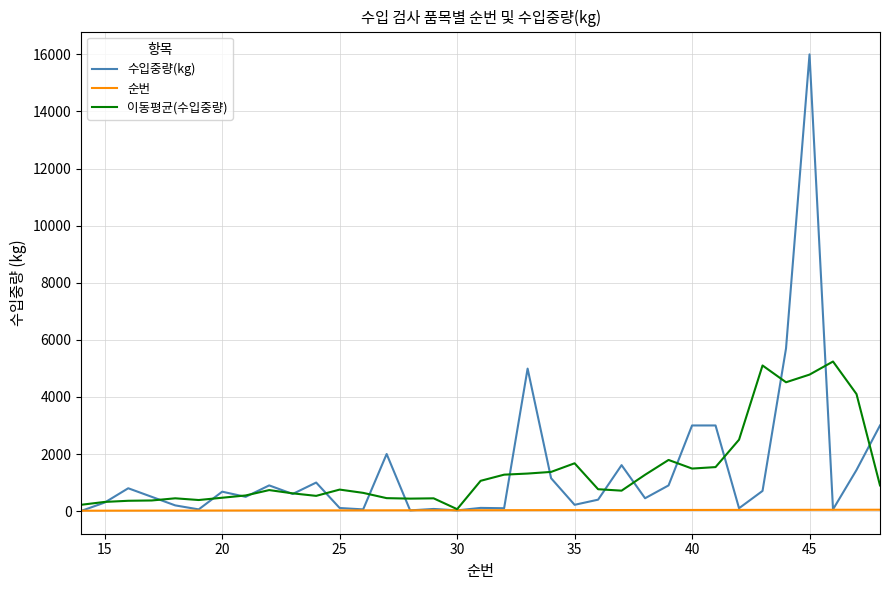

What is the average value of the 수입중량(kg) series?

1450.9